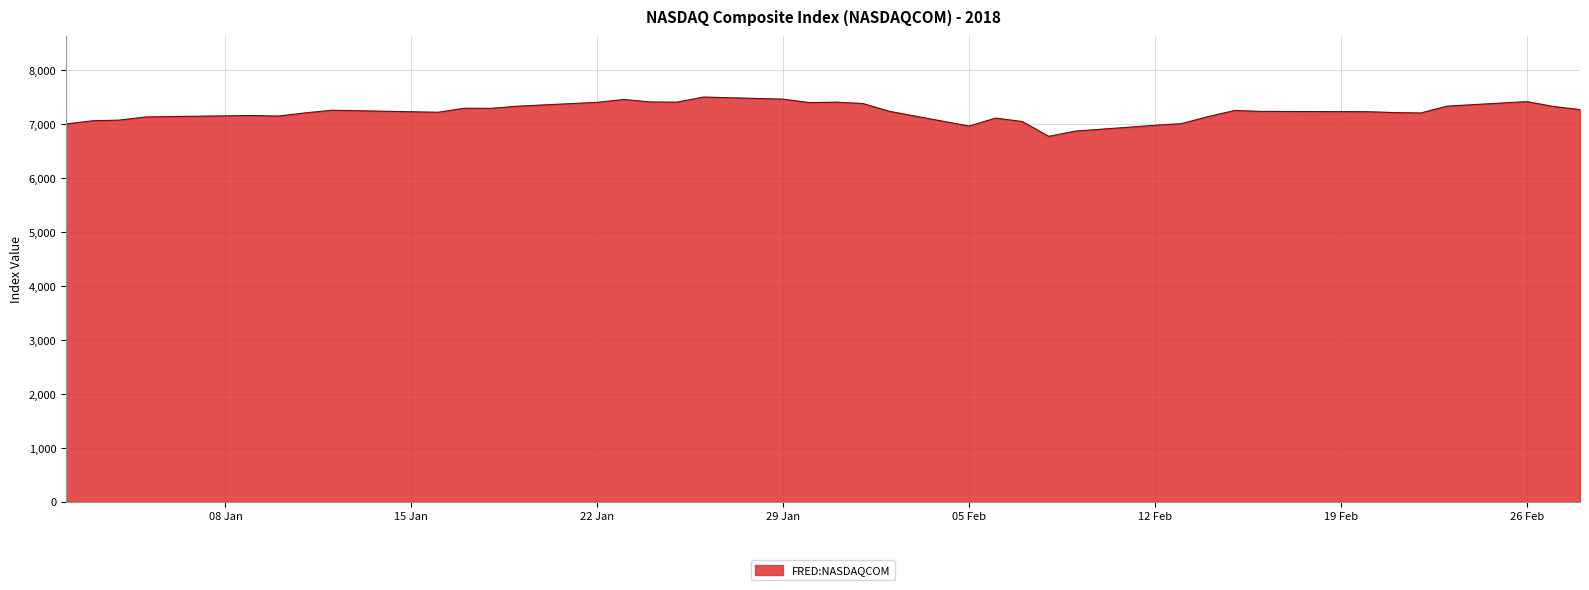

What is the difference between the maximum and minimum values?

728.6